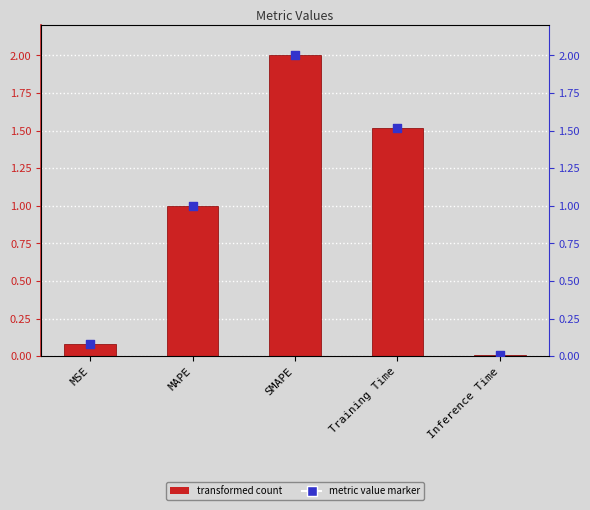

Is the value of col_1 at Inference Time greater than the value of col_1 (marker) at SMAPE?

No